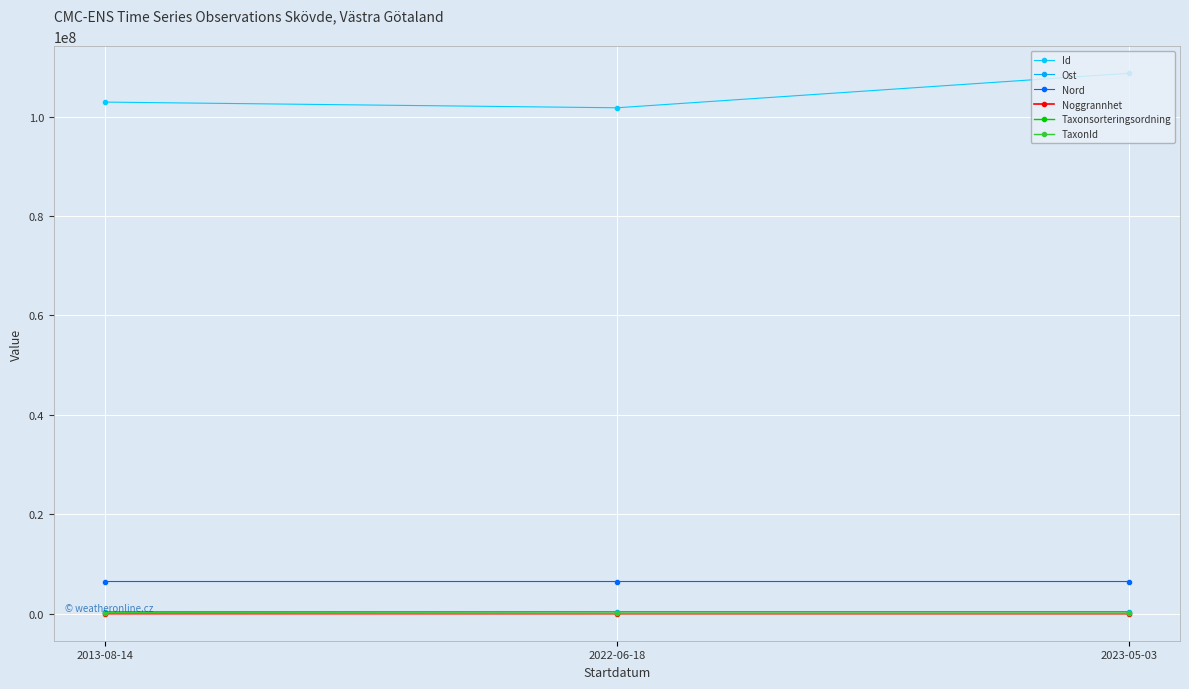

The Taxonsorteringsordning series shows 56599.0 at 2022-06-18. True or false?

True